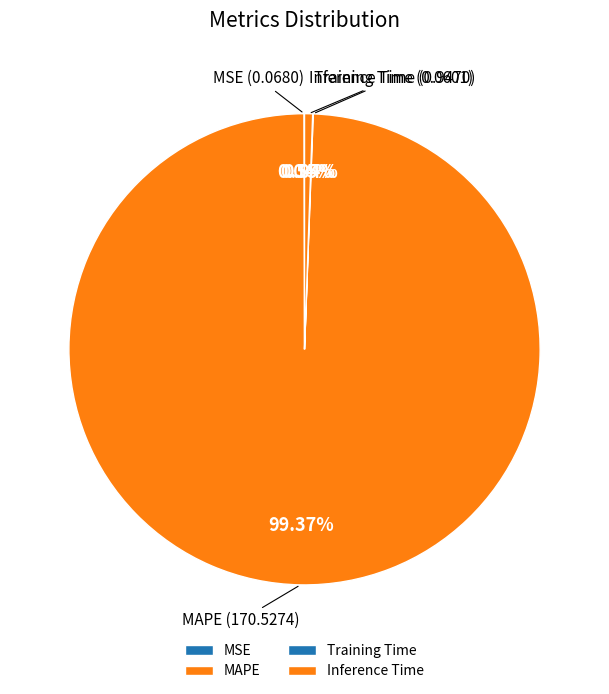

Which slice is the largest?

MAPE